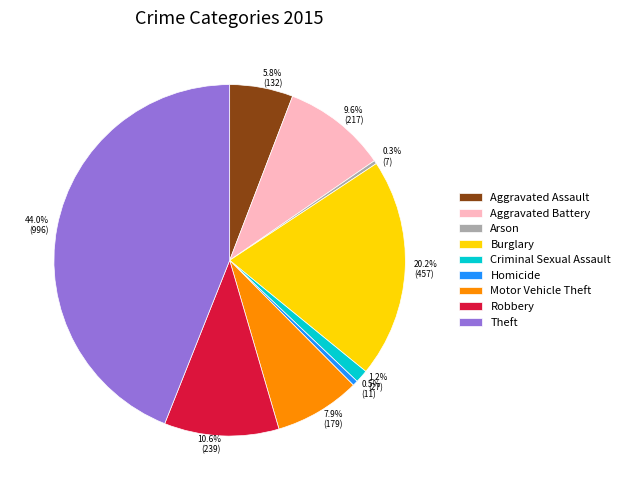

What is the ratio of the value at 20.2% (457) to the value at 5.8% (132)?

3.5